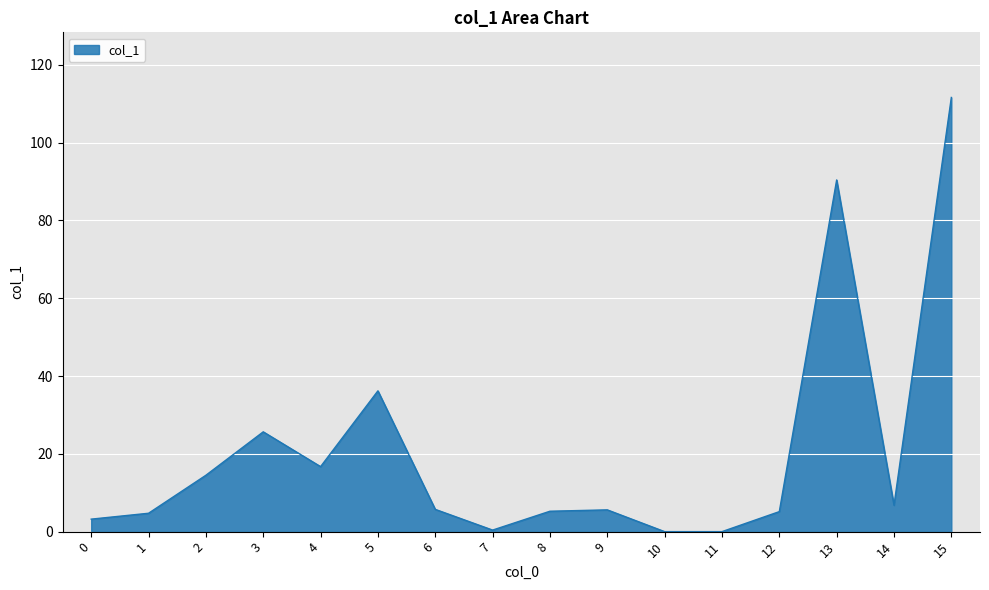

What is the average value?

20.7